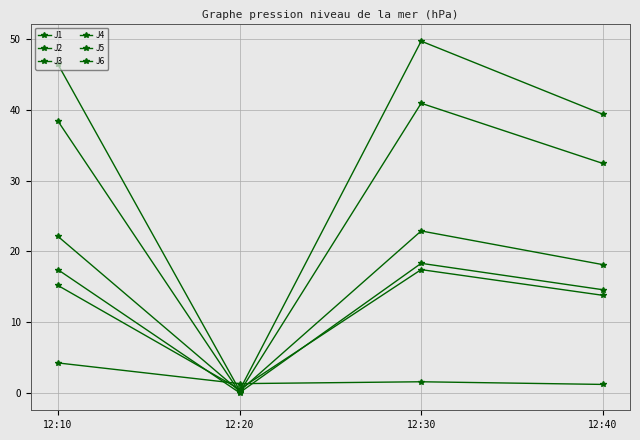

Where is the first local minimum for J6?

12:20